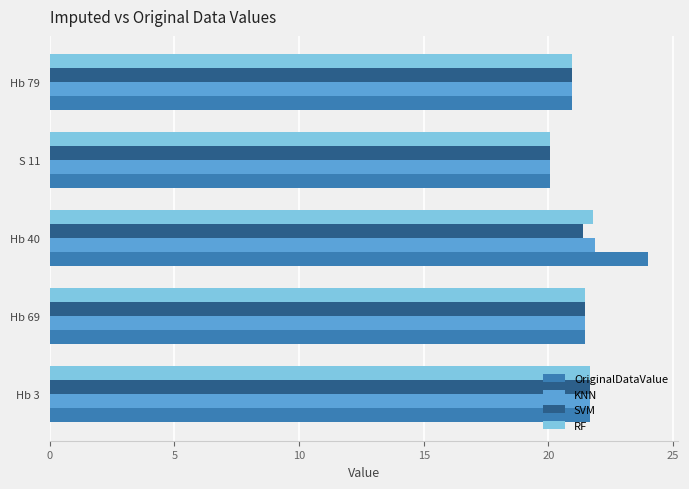

Count the number of data series in this chart.

4